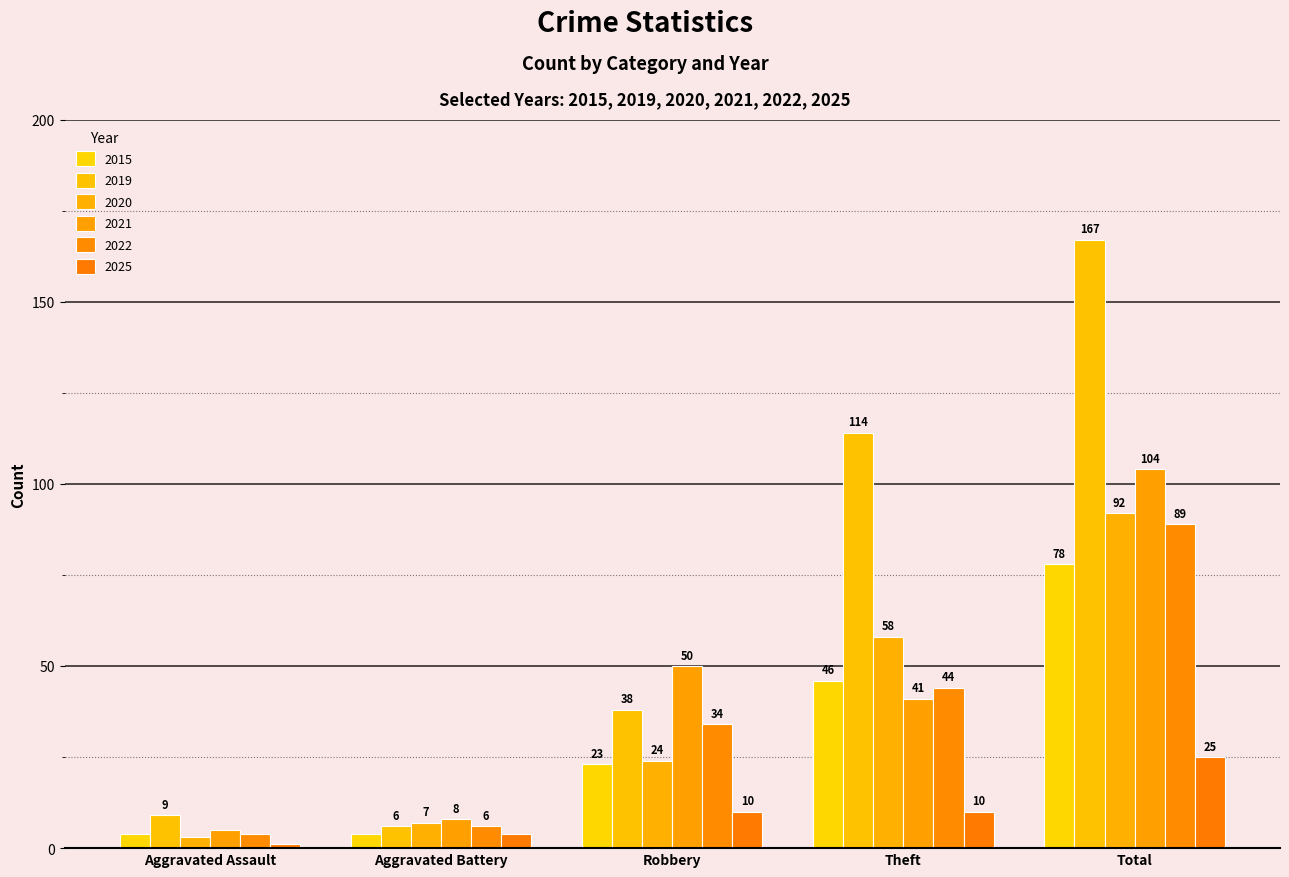

How many 2015 values are between 4 and 46?

4